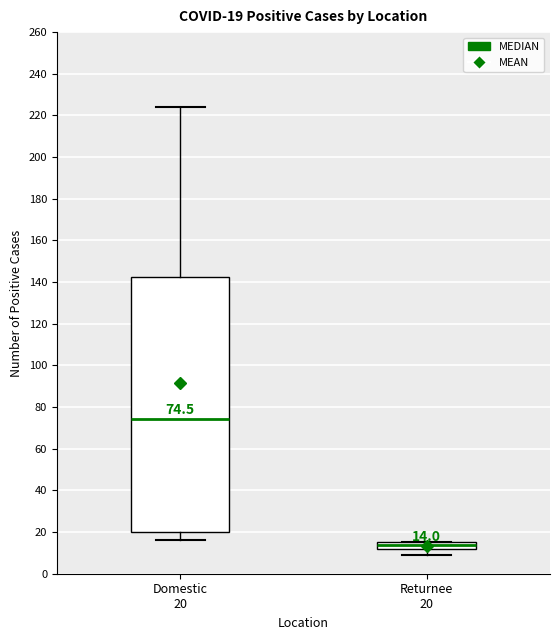

Comparing the boxes themselves (not the whiskers), which one is the tallest?

Domestic 20